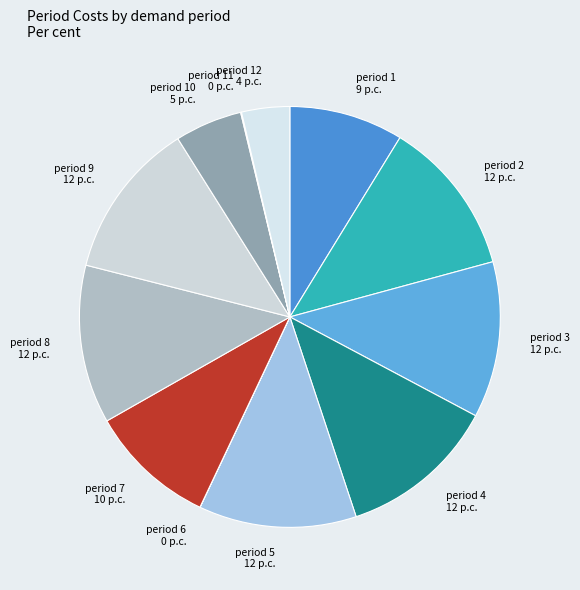

Approximately how many times larger is the value at period 8 compared to period 12?

3.3